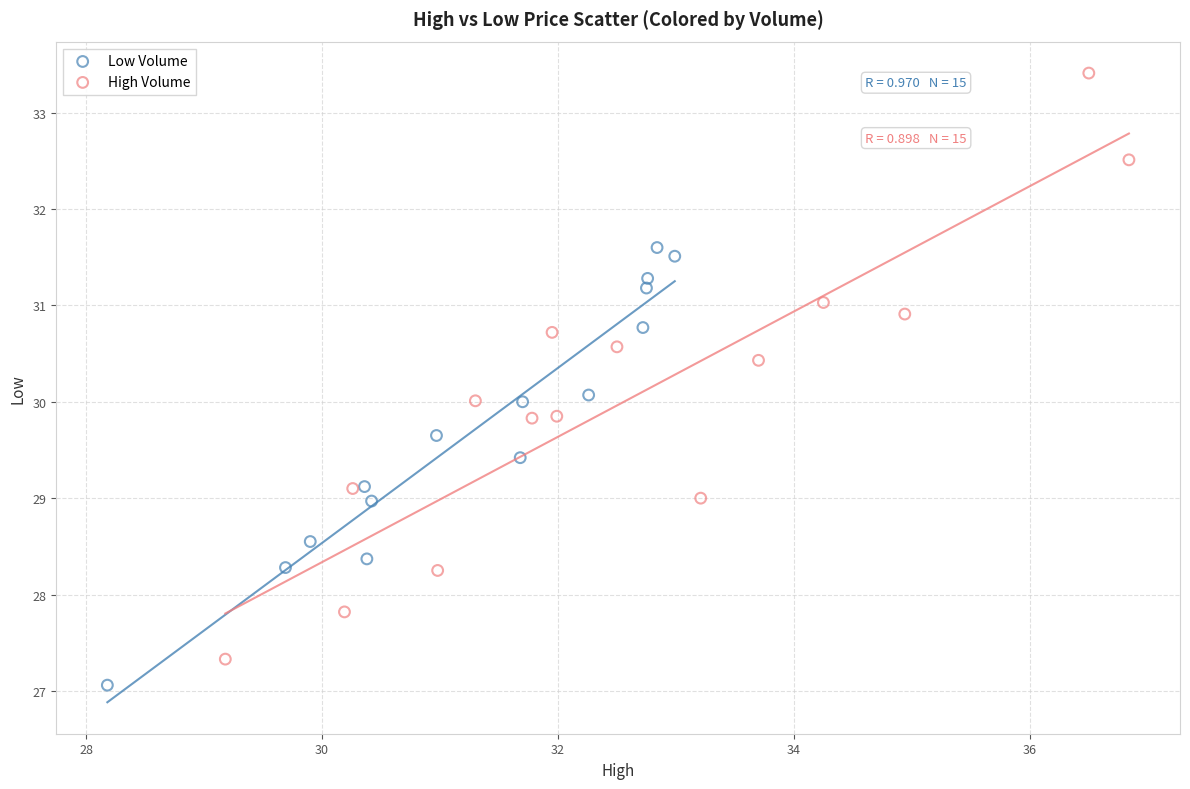

Which series reaches the maximum Y coordinate?

High Volume